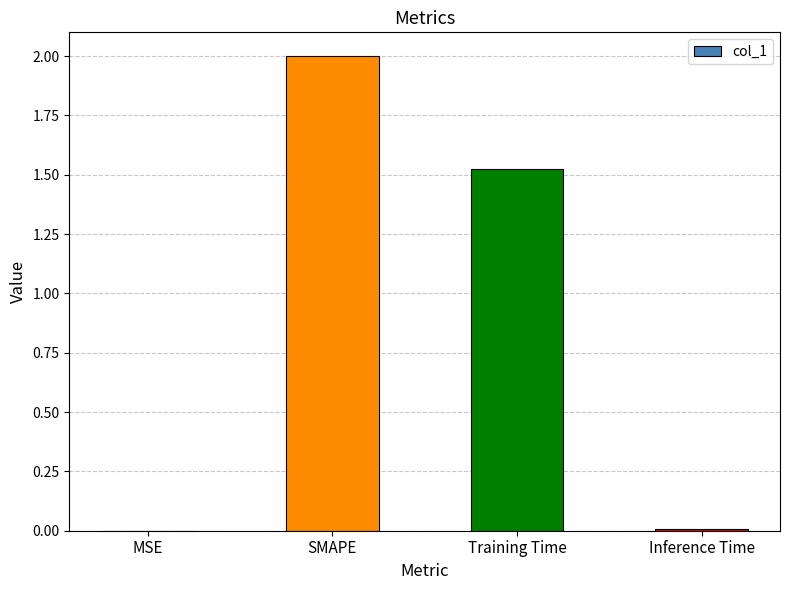

At which label does the data first exceed 1?

SMAPE